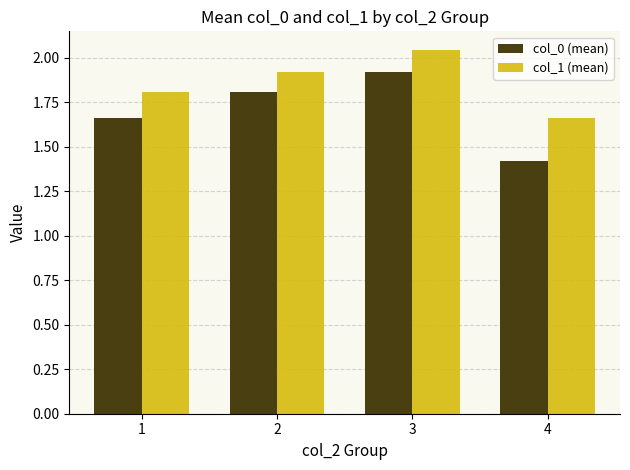

What is the total value across all series at 3?

4.0